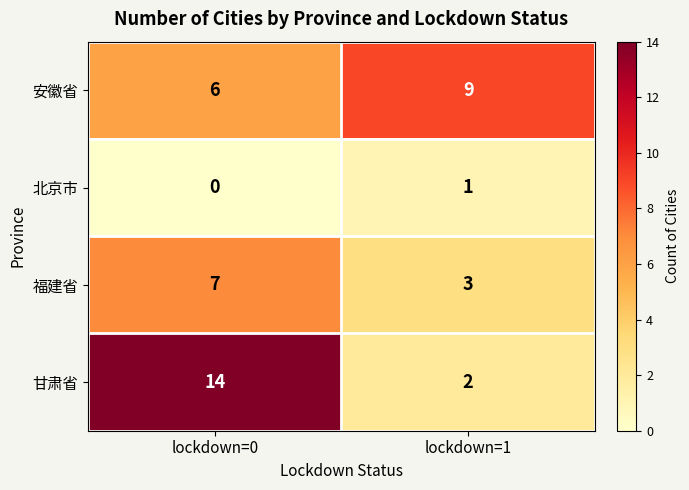

Which series has the largest range (max minus min)?

甘肃省